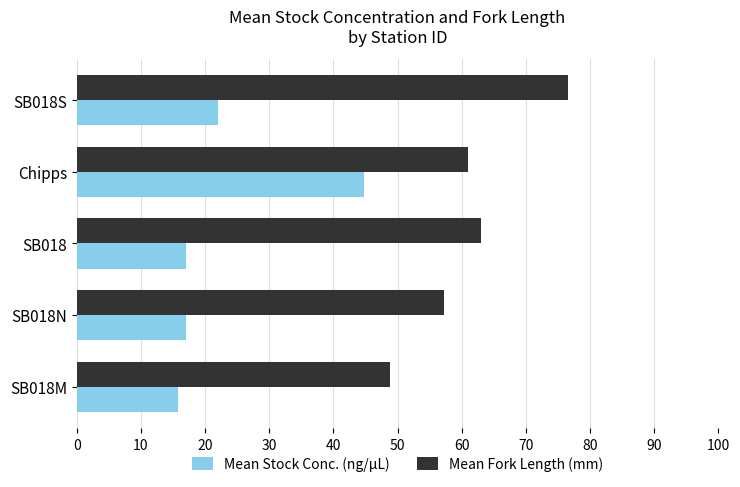

What is the maximum value shown in the chart?

76.5